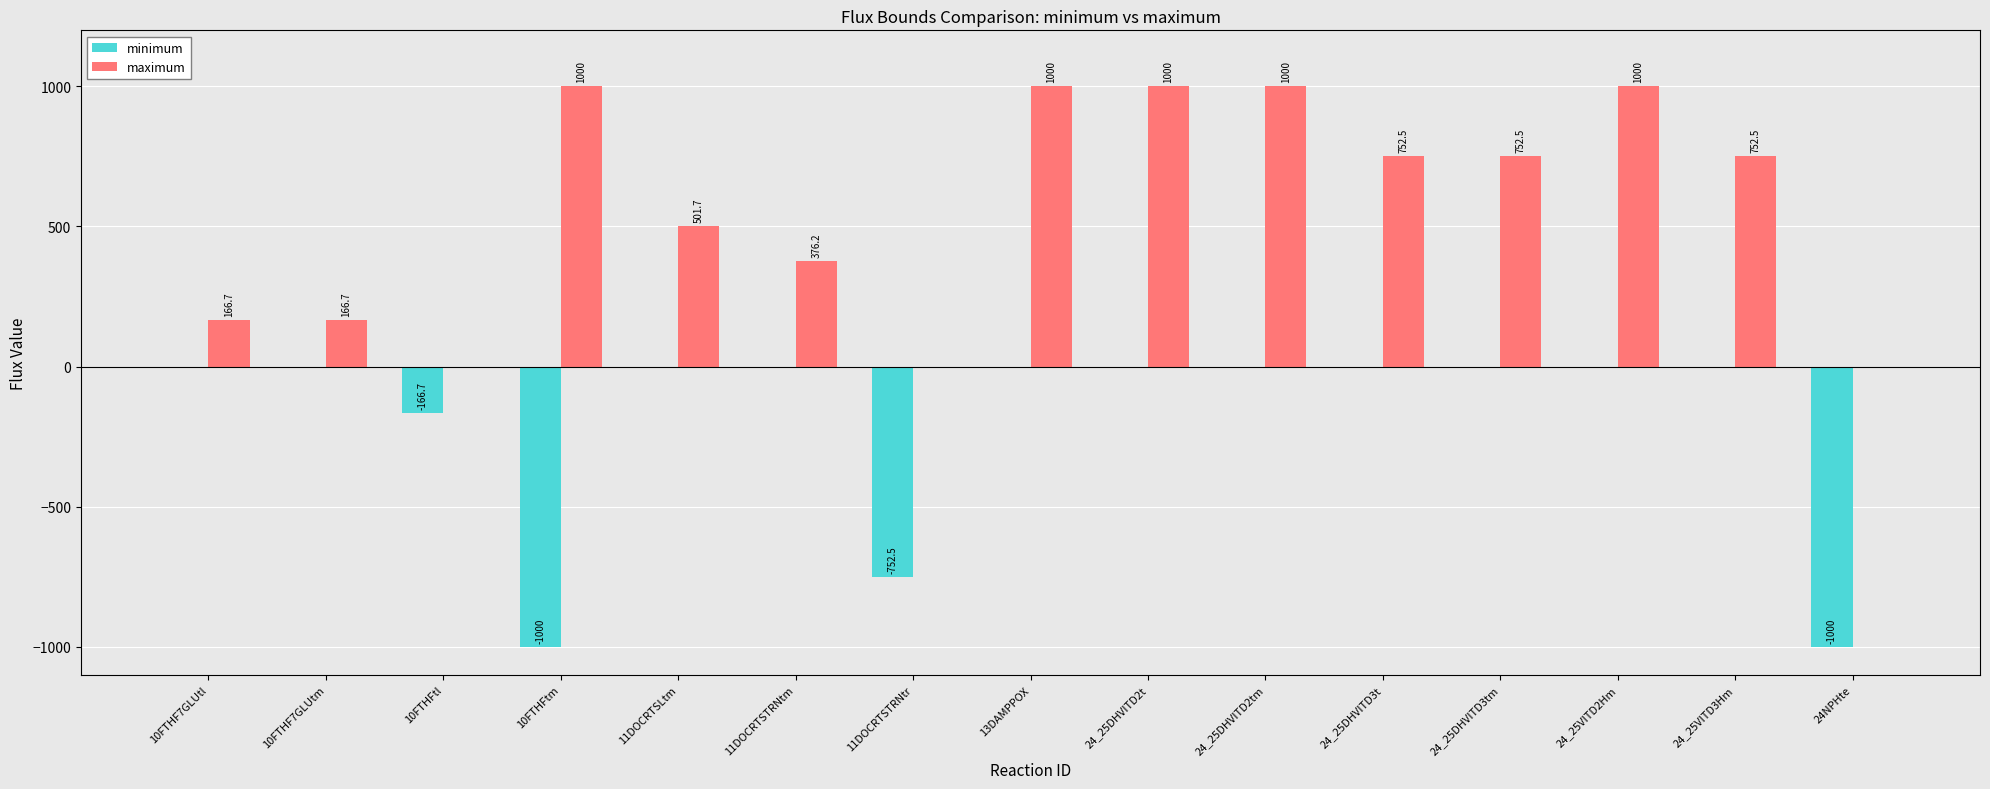

Where does the maximum series first go above 752?

10FTHFtm